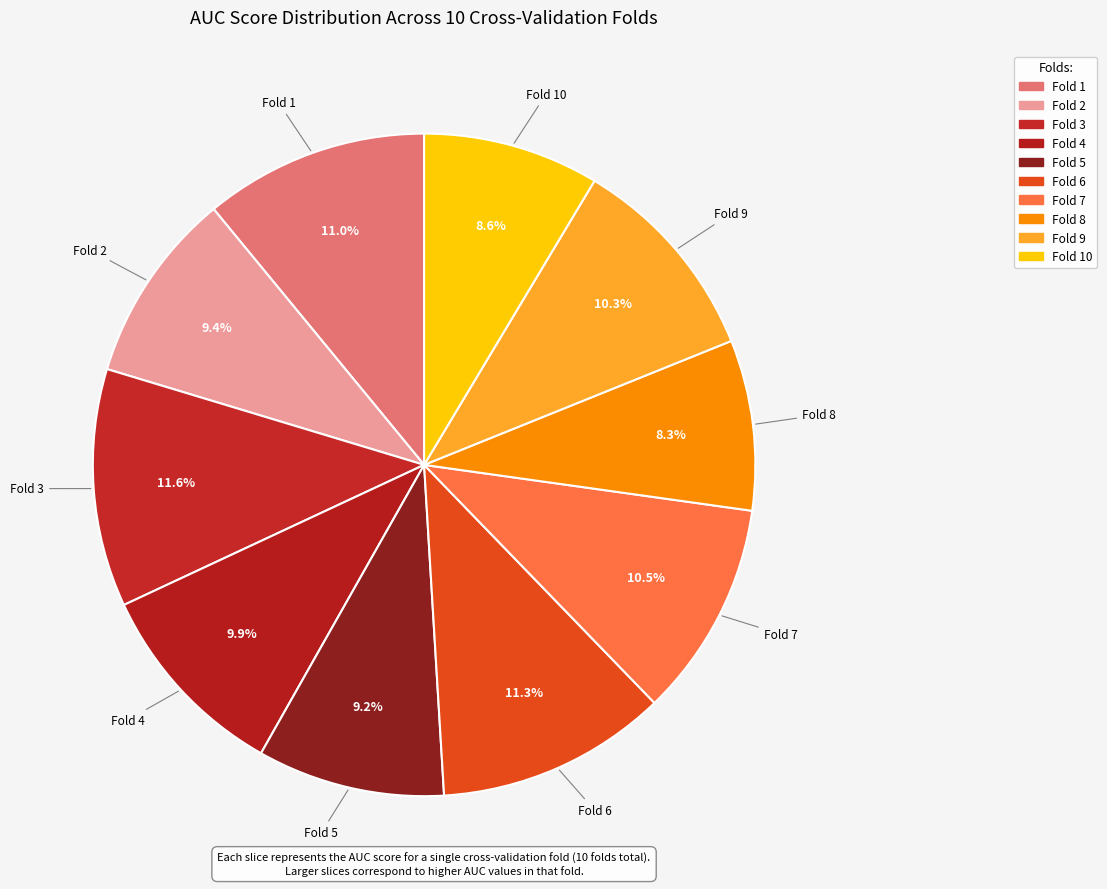

How many slices are in this pie chart?

10